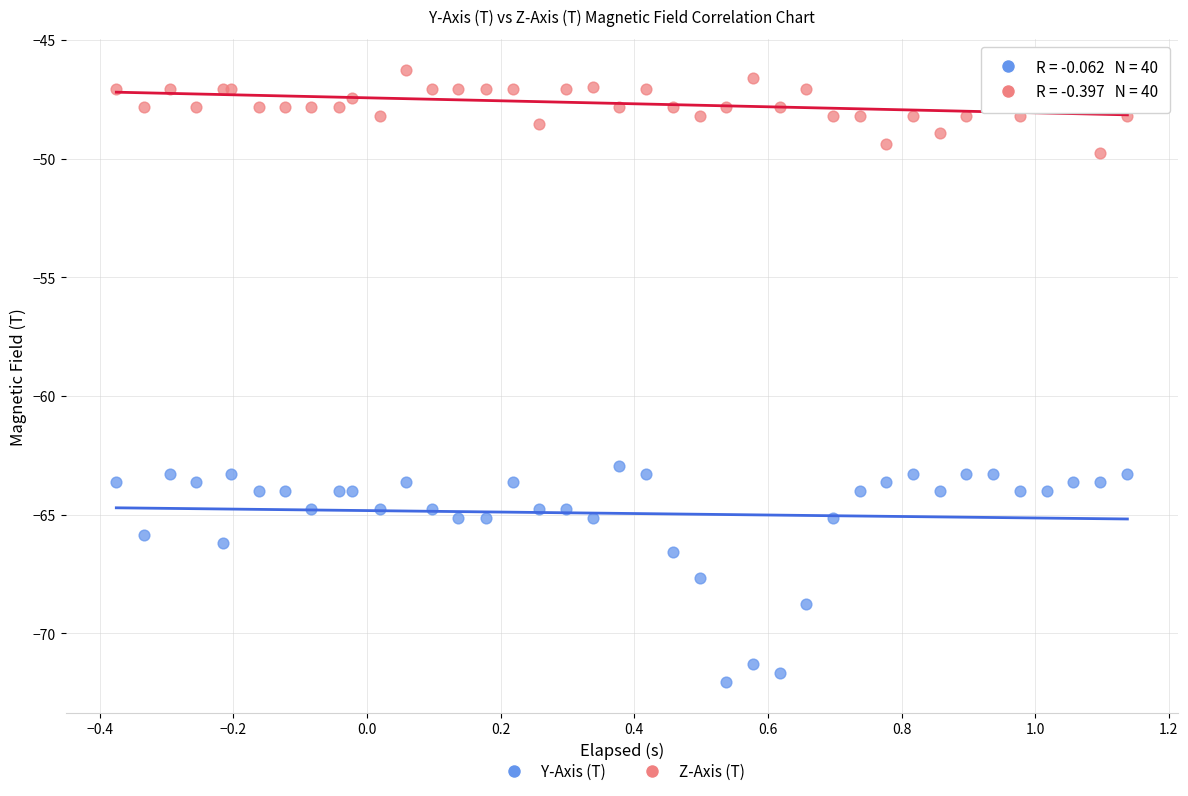

Across all series, what Y value is closest to -59?

-62.9